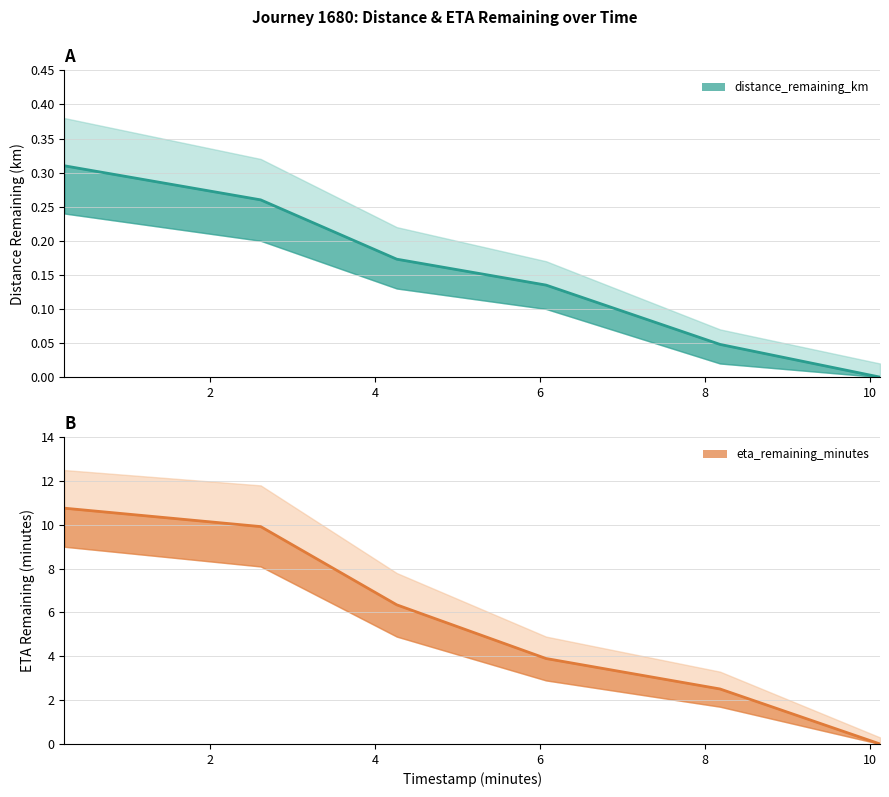

Rank the series at 2.61 from lowest to highest value.

distance_remaining_km, eta_remaining_minutes